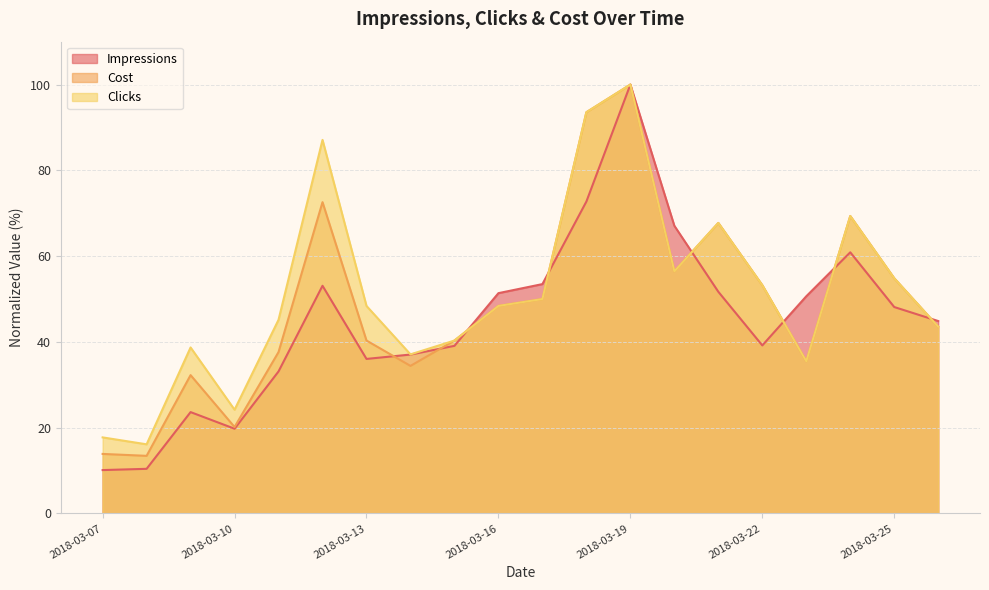

Rank the categories by Cost value from lowest to highest.

2018-03-08, 2018-03-07, 2018-03-10, 2018-03-09, 2018-03-14, 2018-03-23, 2018-03-11, 2018-03-13, 2018-03-15, 2018-03-26, 2018-03-16, 2018-03-17, 2018-03-22, 2018-03-25, 2018-03-20, 2018-03-21, 2018-03-24, 2018-03-12, 2018-03-18, 2018-03-19